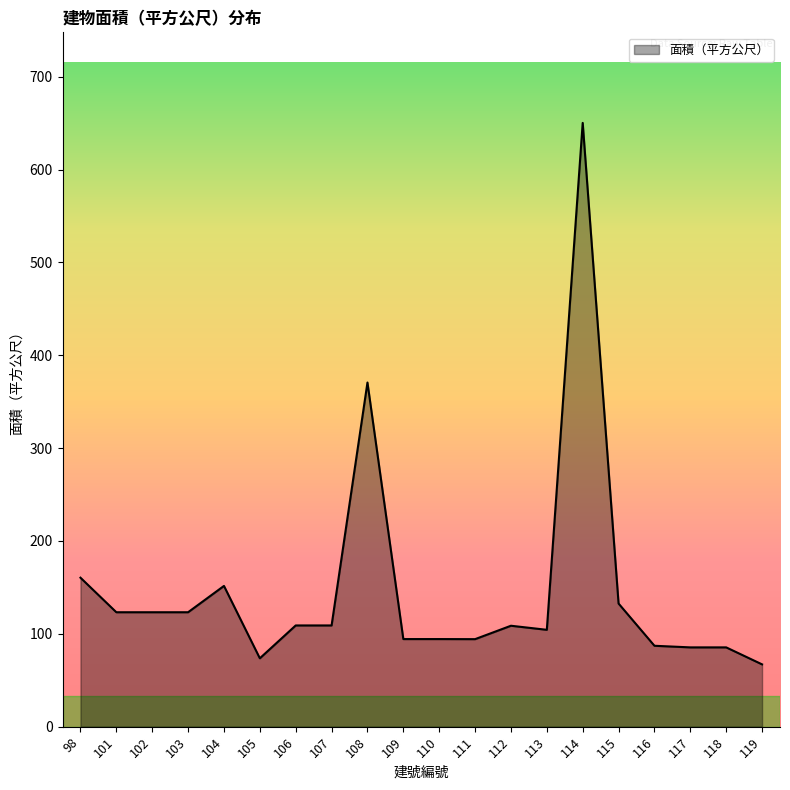

What is the greatest value displayed?

650.2